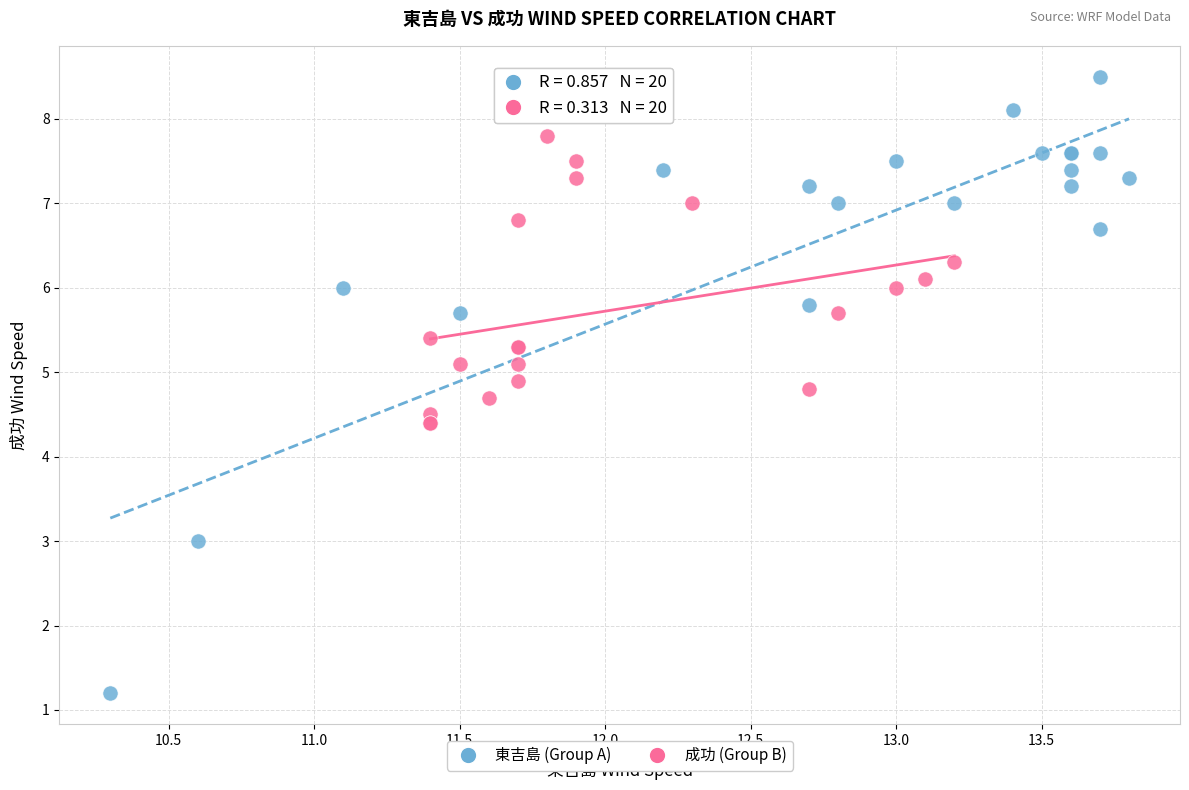

Which series has the widest spread of Y values?

東吉島 (Group A)